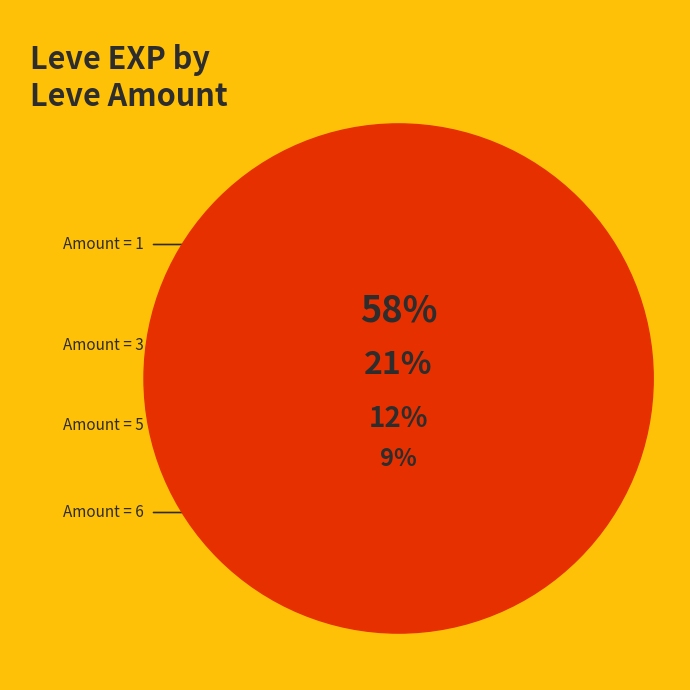

What is the smallest slice in the pie chart?

1